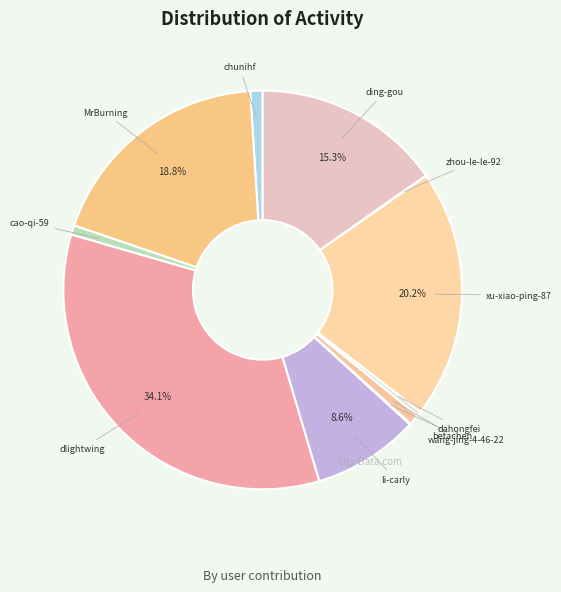

To the nearest percent, what is the difference between the li-carly and chunihf slice percentages?

8%